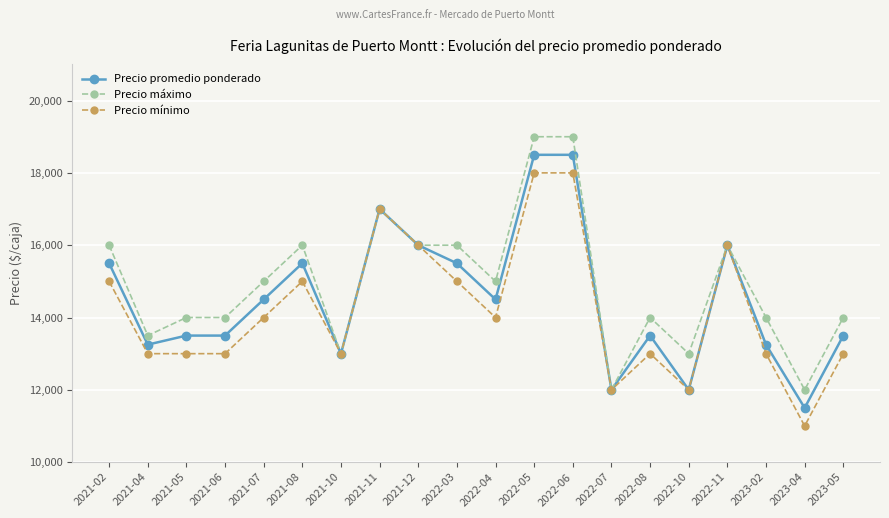

Is it true that Precio máximo equals 7821 at 2022-11?

False